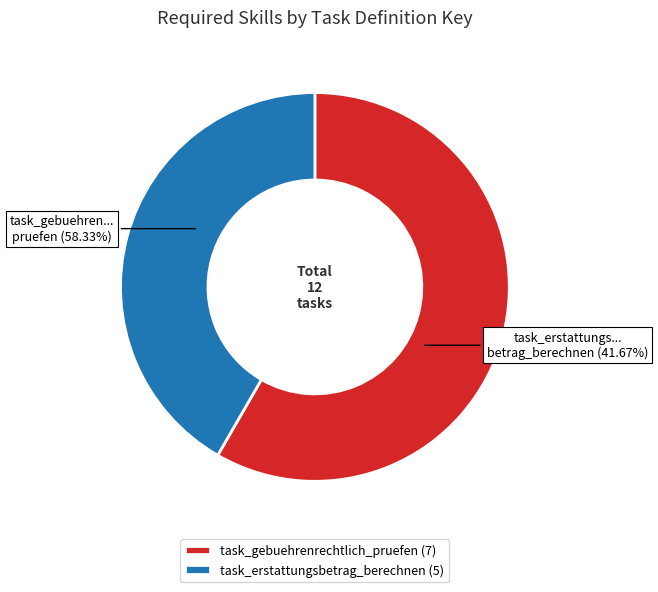

Count the number of slices in the pie.

2